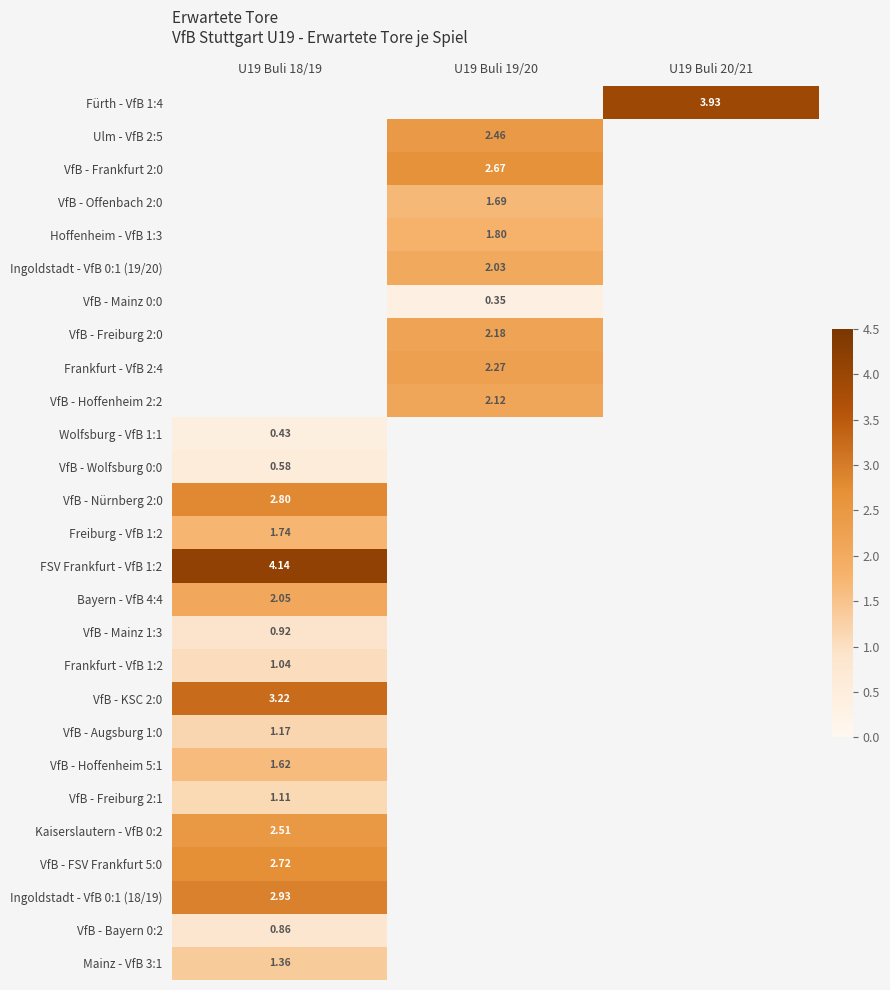

List the series in order of their peak value, lowest first.

Freiburg - VfB 1:2, Fürth - VfB 1:4, Ulm - VfB 2:5, VfB - Frankfurt 2:0, VfB - Offenbach 2:0, Hoffenheim - VfB 1:3, Ingoldstadt - VfB 0:1 (19/20), VfB - Mainz 0:0, VfB - Freiburg 2:0, Frankfurt - VfB 2:4, VfB - Hoffenheim 2:2, Wolfsburg - VfB 1:1, VfB - Wolfsburg 0:0, VfB - Bayern 0:2, VfB - Mainz 1:3, Frankfurt - VfB 1:2, VfB - Freiburg 2:1, VfB - Augsburg 1:0, Mainz - VfB 3:1, VfB - Hoffenheim 5:1, Bayern - VfB 4:4, Kaiserslautern - VfB 0:2, VfB - FSV Frankfurt 5:0, VfB - Nürnberg 2:0, Ingoldstadt - VfB 0:1 (18/19), VfB - KSC 2:0, FSV Frankfurt - VfB 1:2